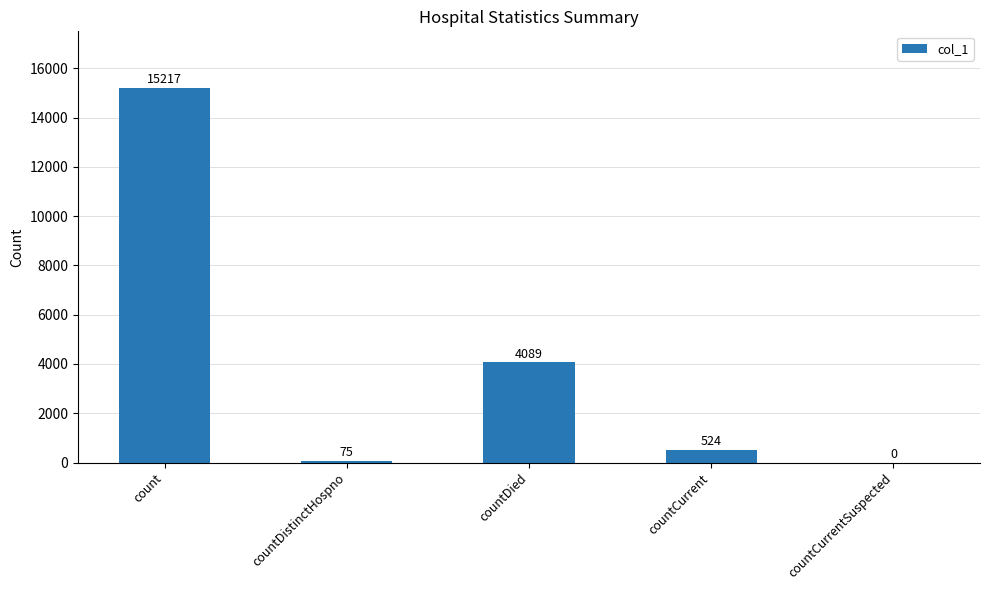

True or false: the data shows 524 at countCurrent.

True